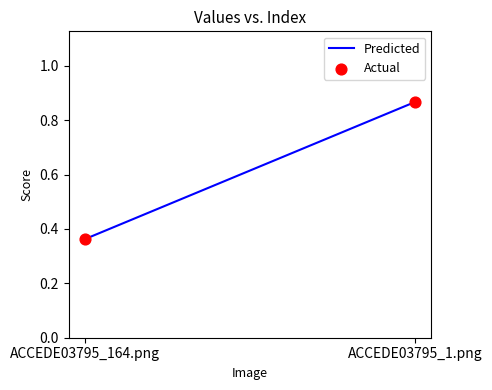

What is the average Y value?

0.6